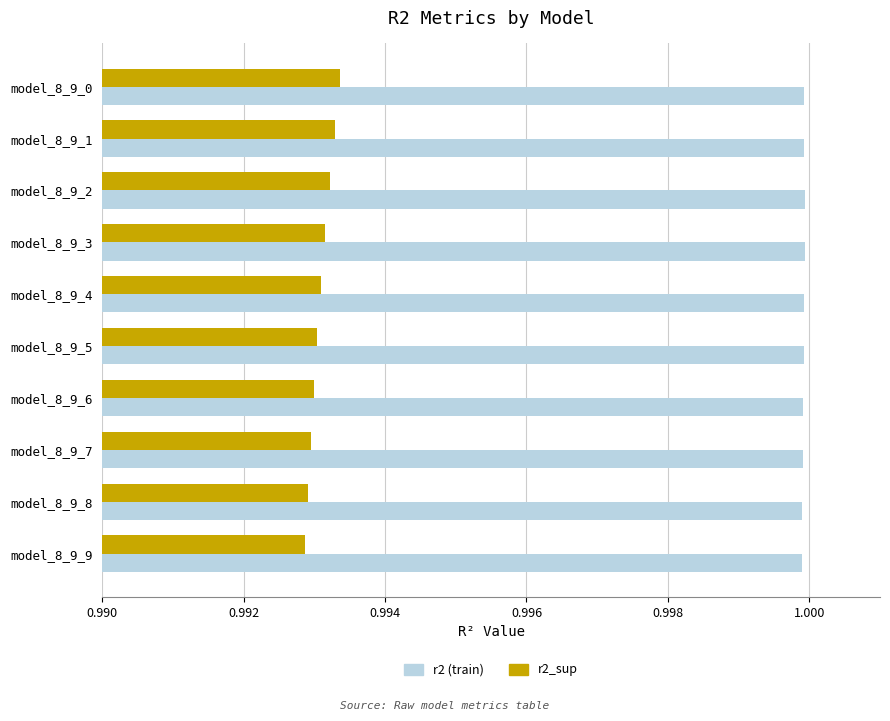

What is the total value across all series at model_8_9_4?

2.0